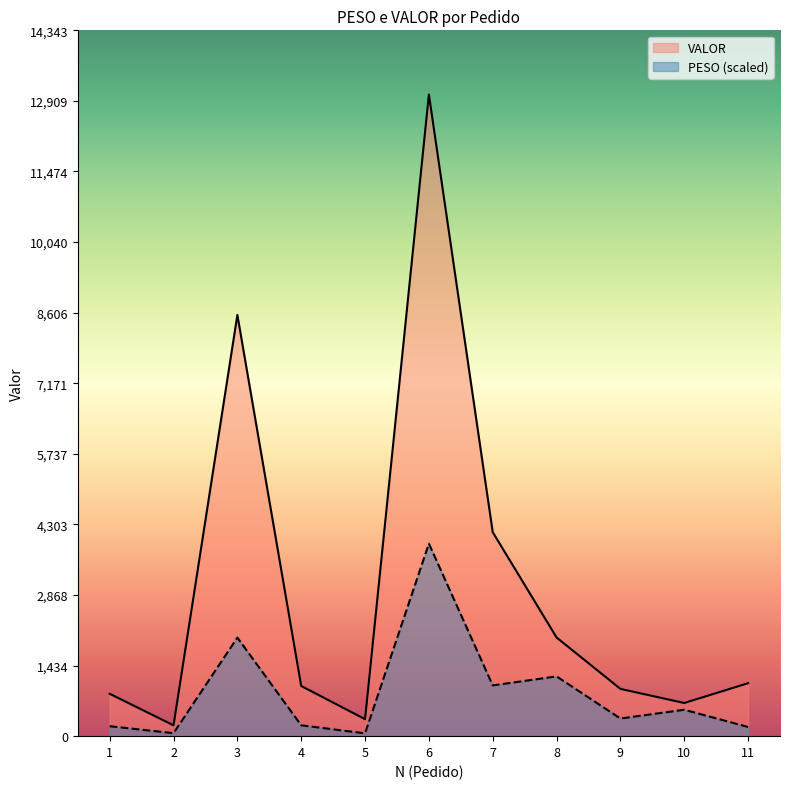

At which category does the chart reach its minimum across all series?

5